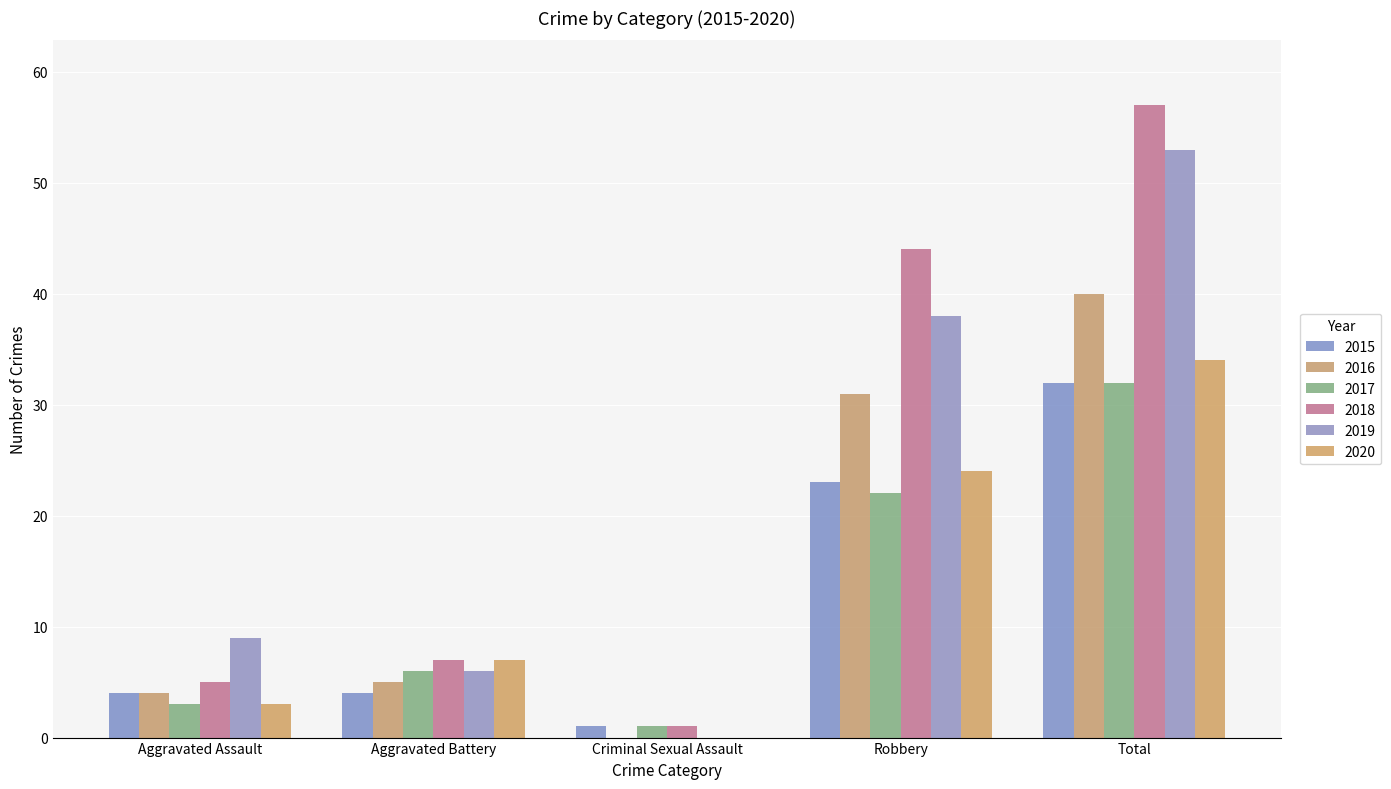

Which series has the largest range (max minus min)?

2018